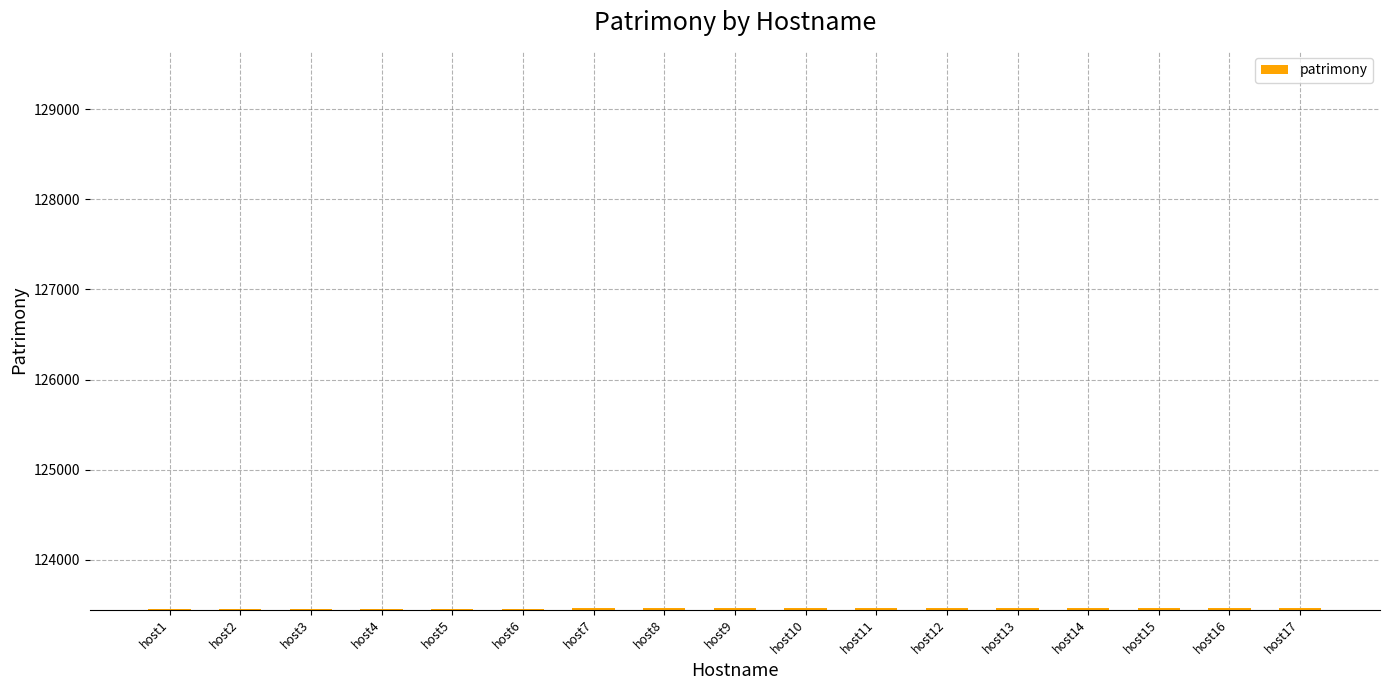

What is the change in value from host2 to host5?

+3